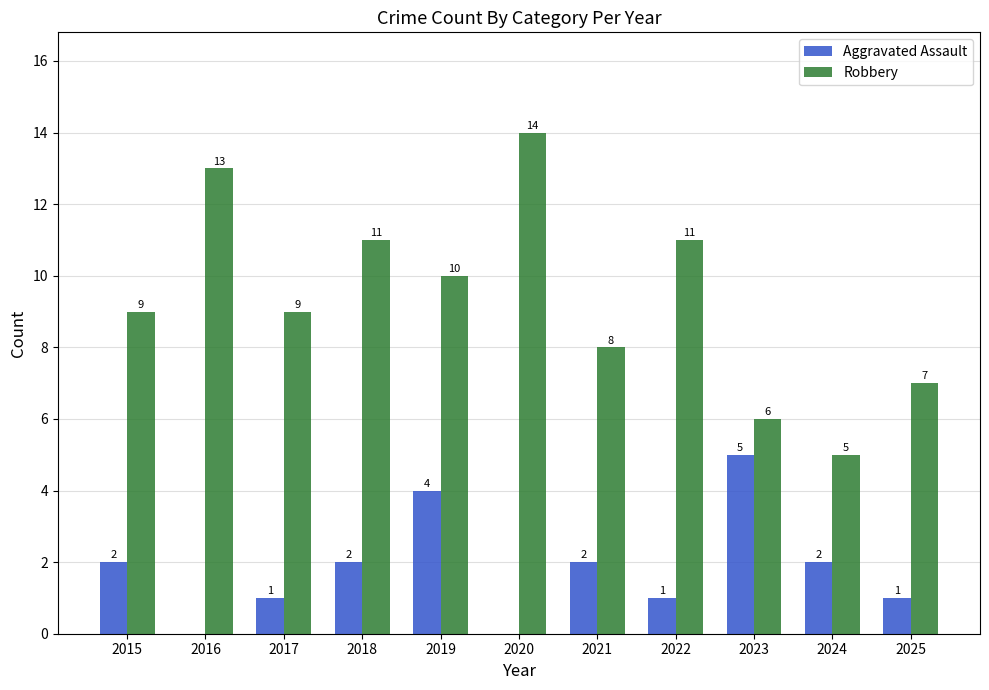

The Robbery series shows 6 at 2023. True or false?

True